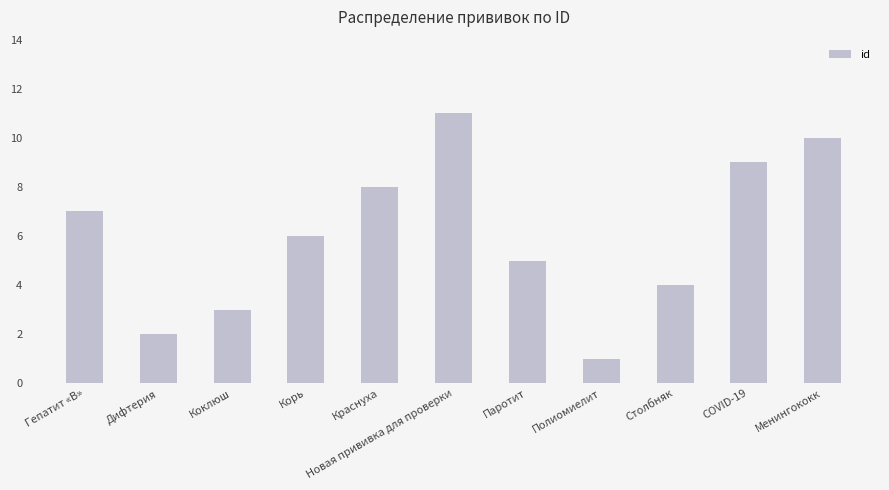

Count the values in the range 3 to 9.

7